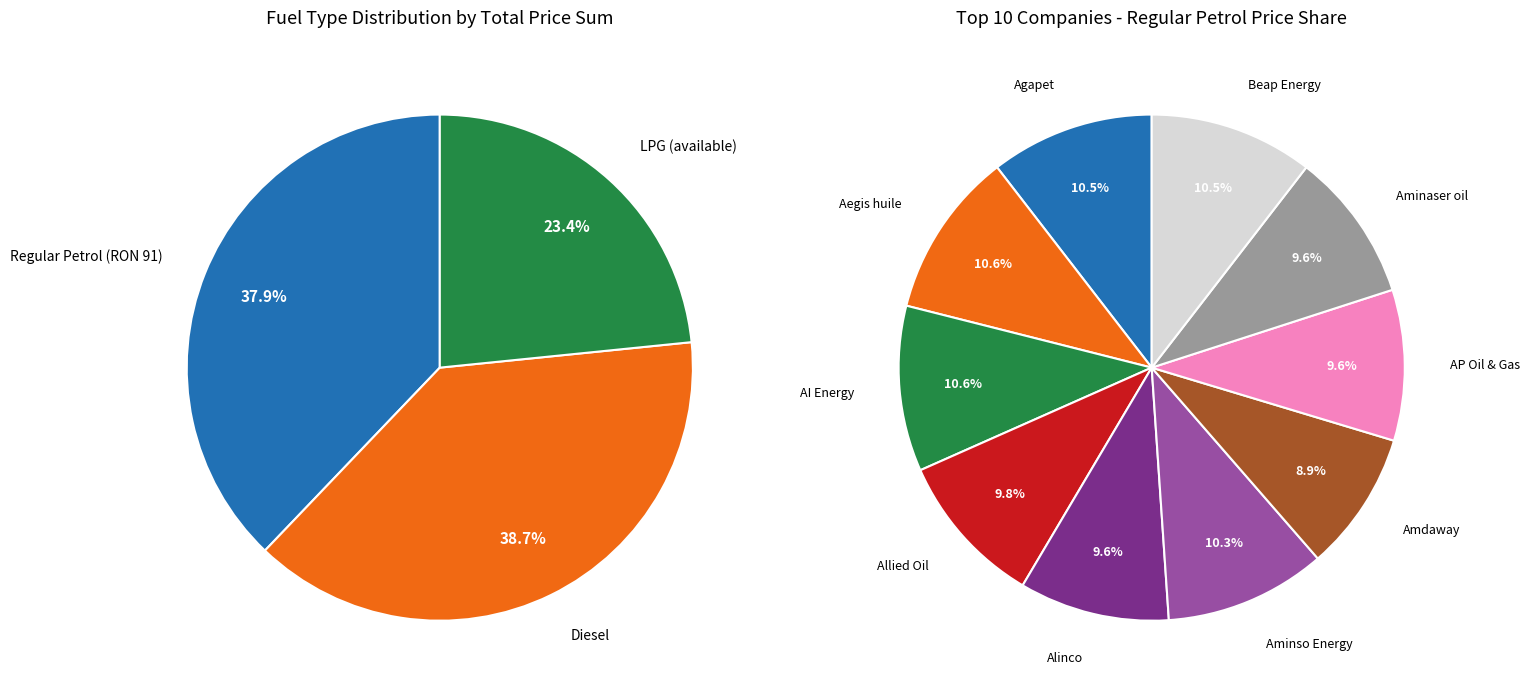

Is there any slice that represents more than half of the pie?

No